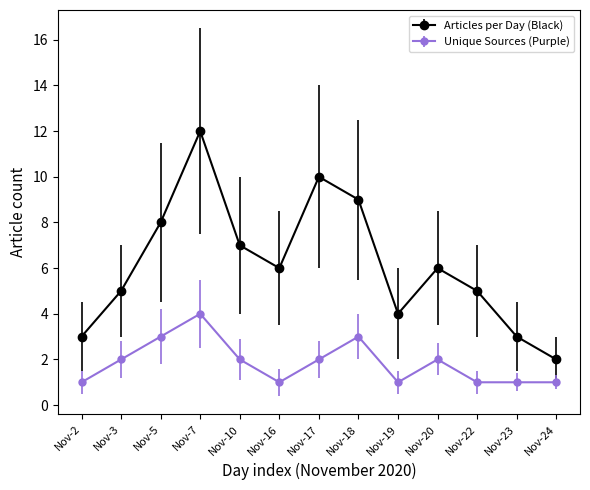

What are all the series names shown in the legend?

Articles per Day (Black), Unique Sources (Purple)